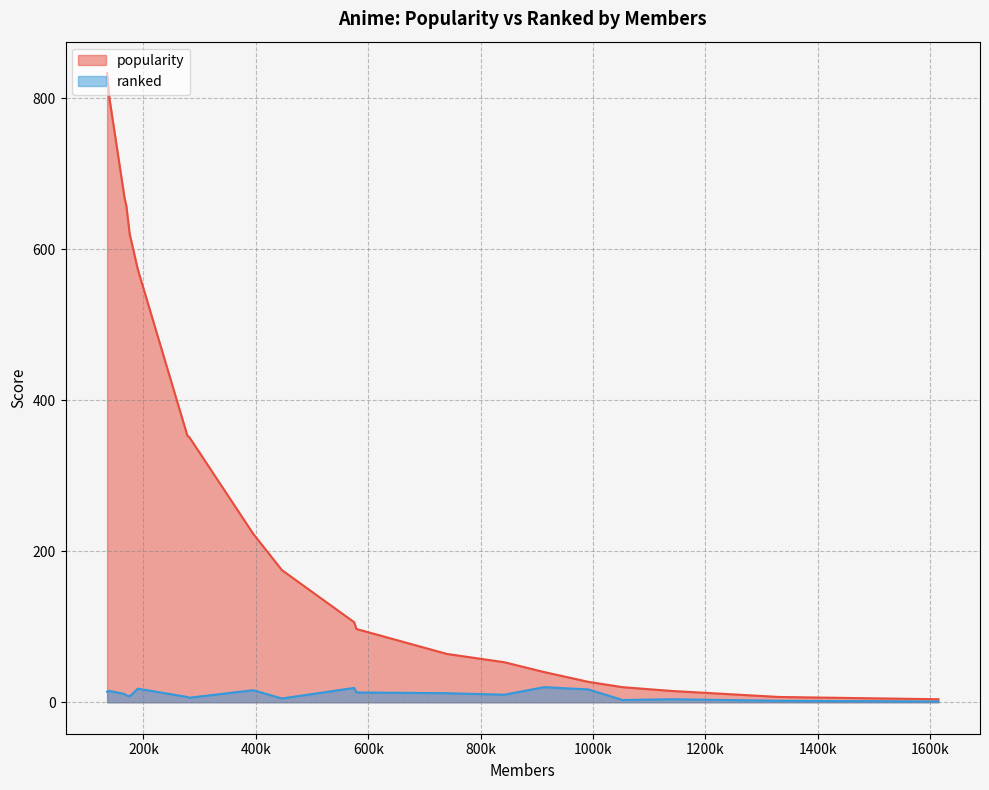

Which series has the largest total across all categories?

popularity